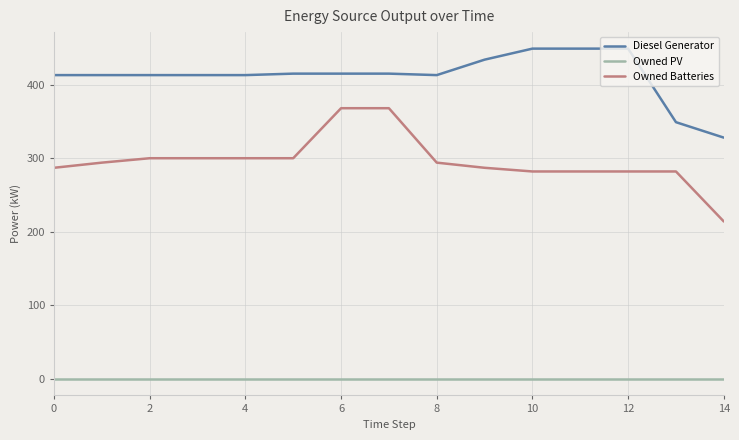

List the series in order of their overall mean, highest first.

Diesel Generator, Owned Batteries, Owned PV